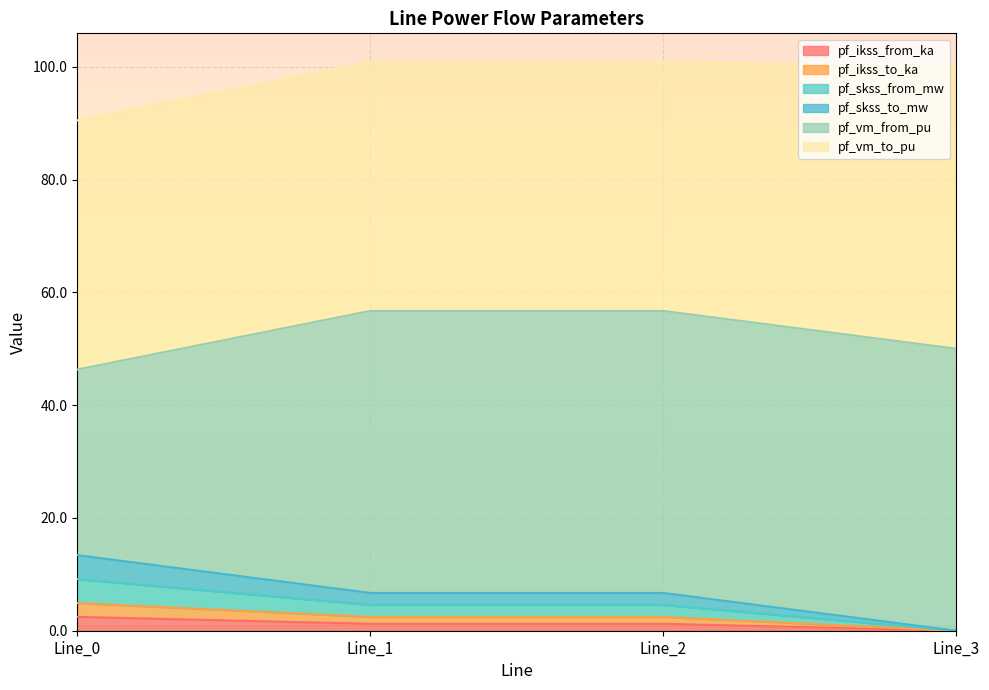

Which label corresponds to the largest value in the chart?

Line_1